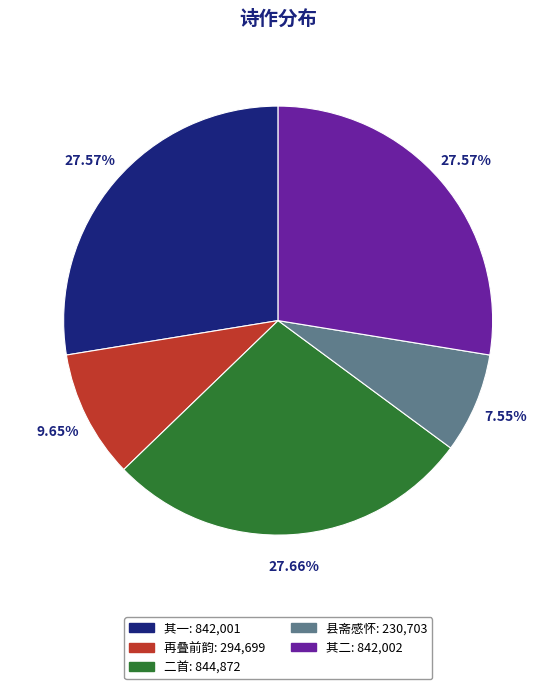

Is there any slice that represents more than half of the pie?

No